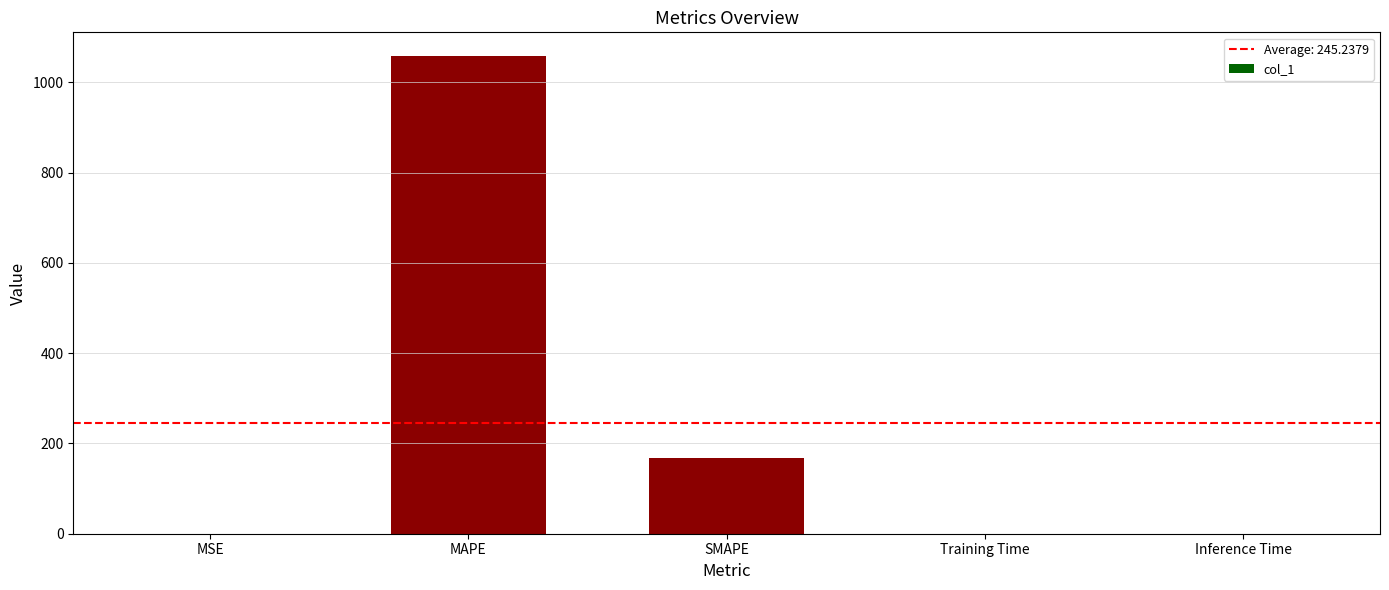

At which category does the chart reach its peak across all series?

MAPE